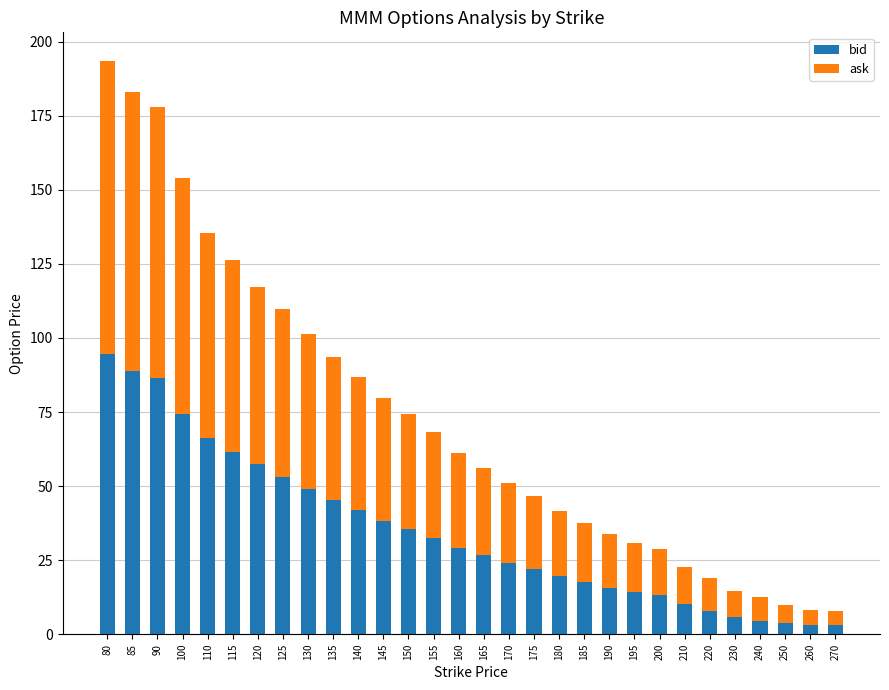

What are all the series names shown in the legend?

bid, ask